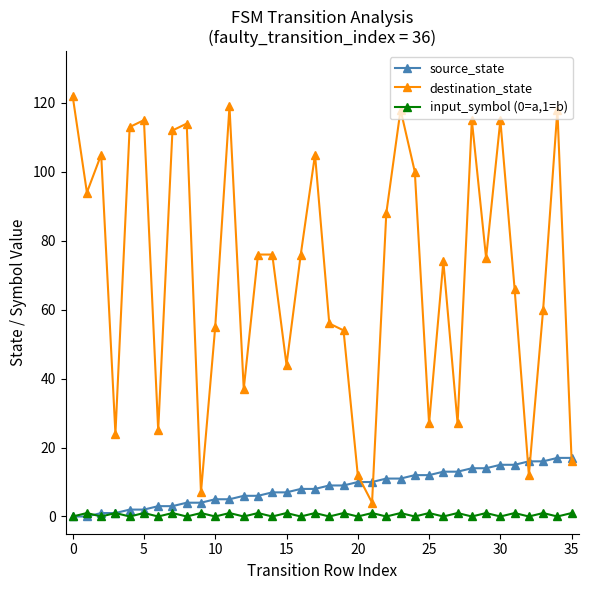

True or false: source_state and destination_state cross at least once.

True